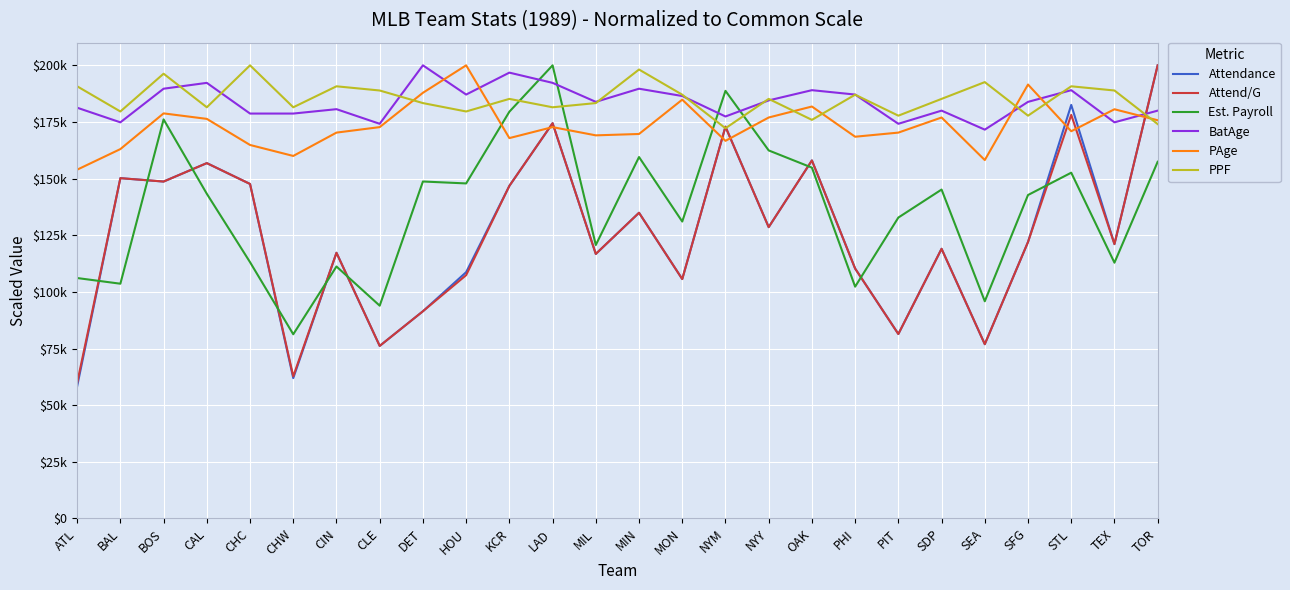

What is the maximum value for PAge?

200000.0